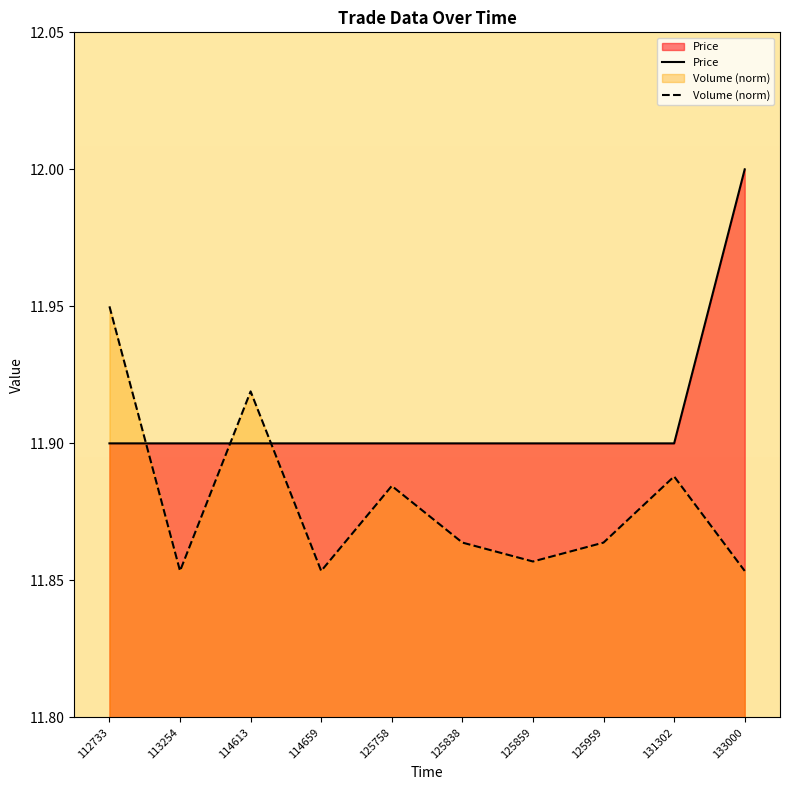

Is the value of Volume (norm) at 114659 greater than the value of Price at 113254?

No